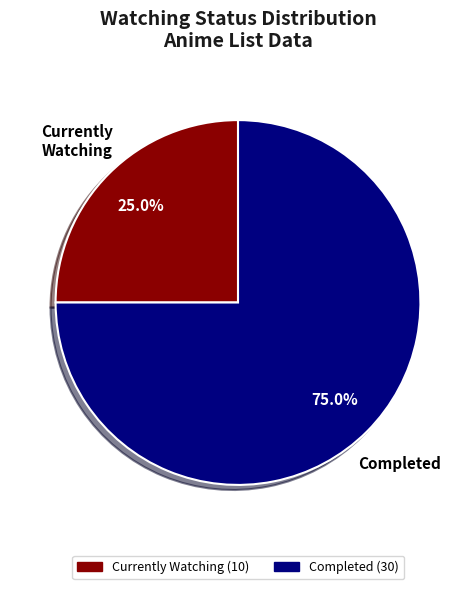

Is there a majority slice in this chart?

Yes